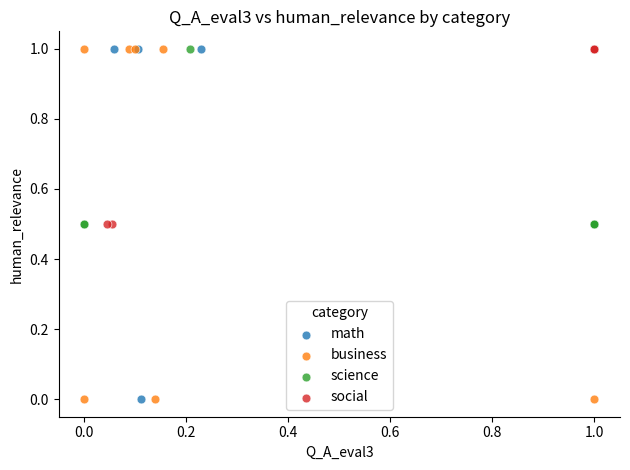

What are all the series names shown in the legend?

math, business, science, social